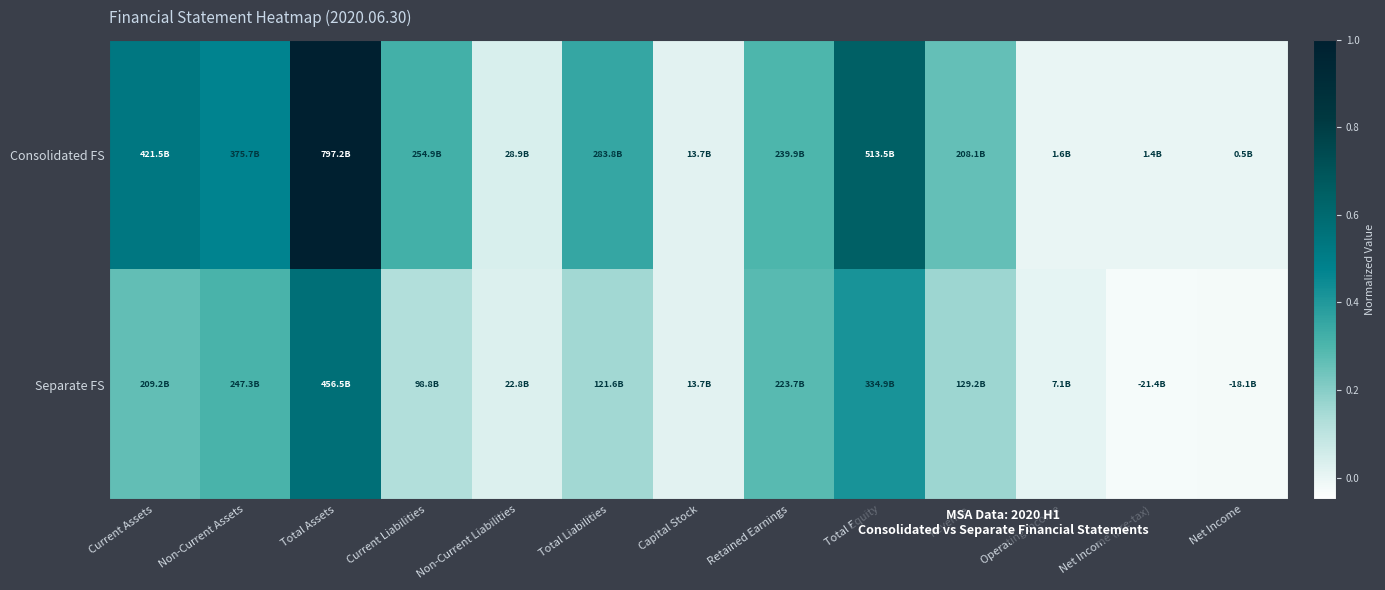

Rank the series at Total Assets from lowest to highest value.

Separate FS, Consolidated FS